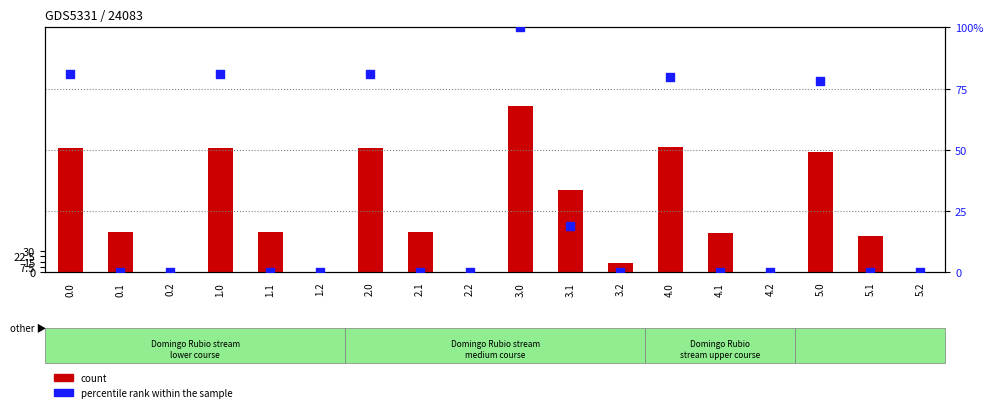

Which series has the largest total across all categories?

count